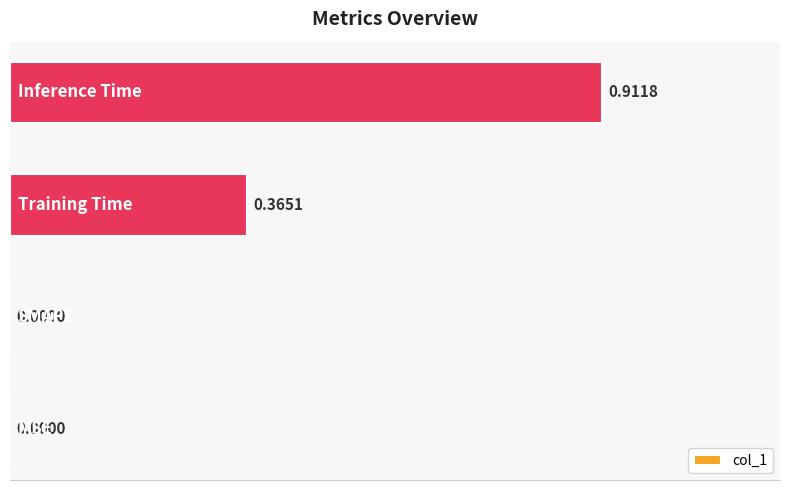

What is the sum of all values?

1.3